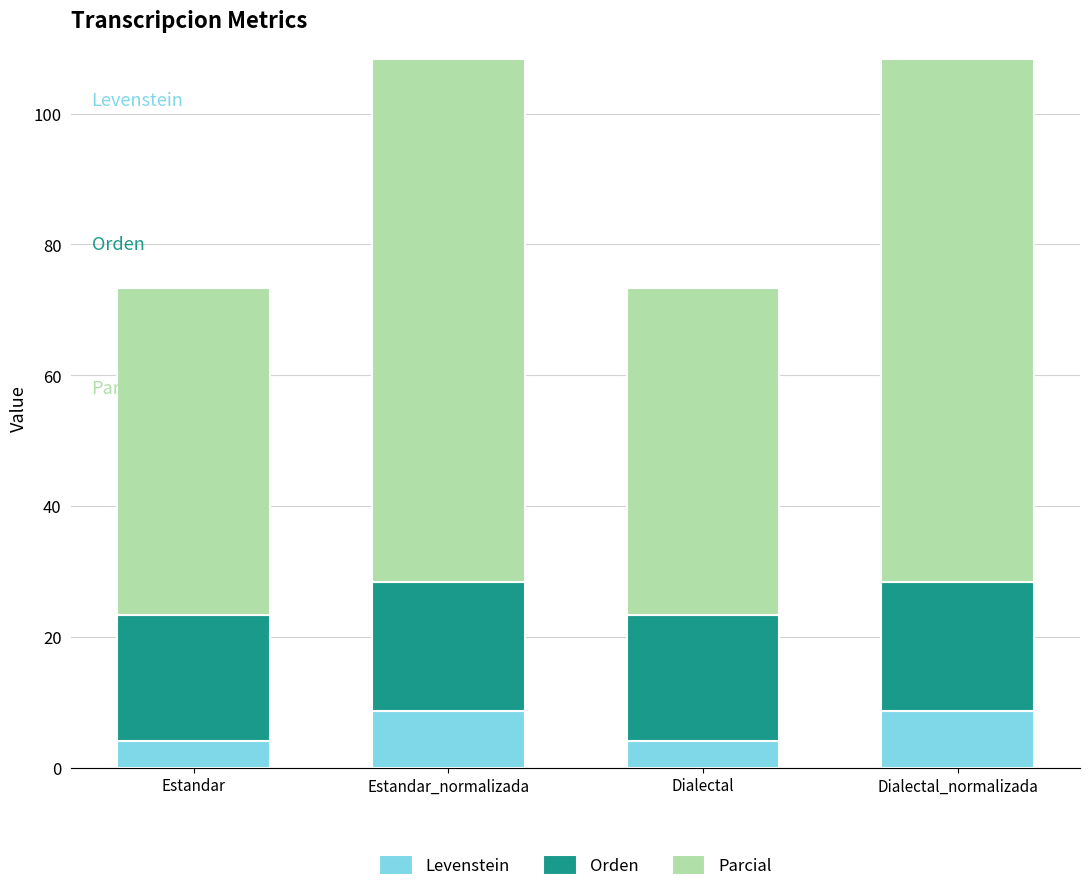

Reading right to left, list the values for the Levenstein series.

8.8	4.2	8.8	4.2